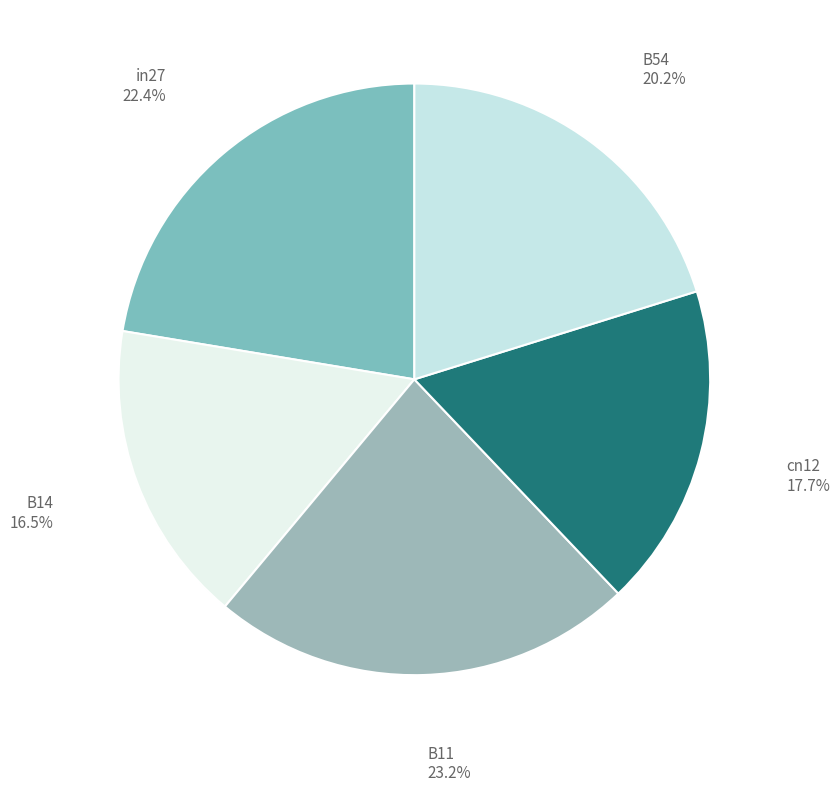

Is there any slice that represents more than half of the pie?

No